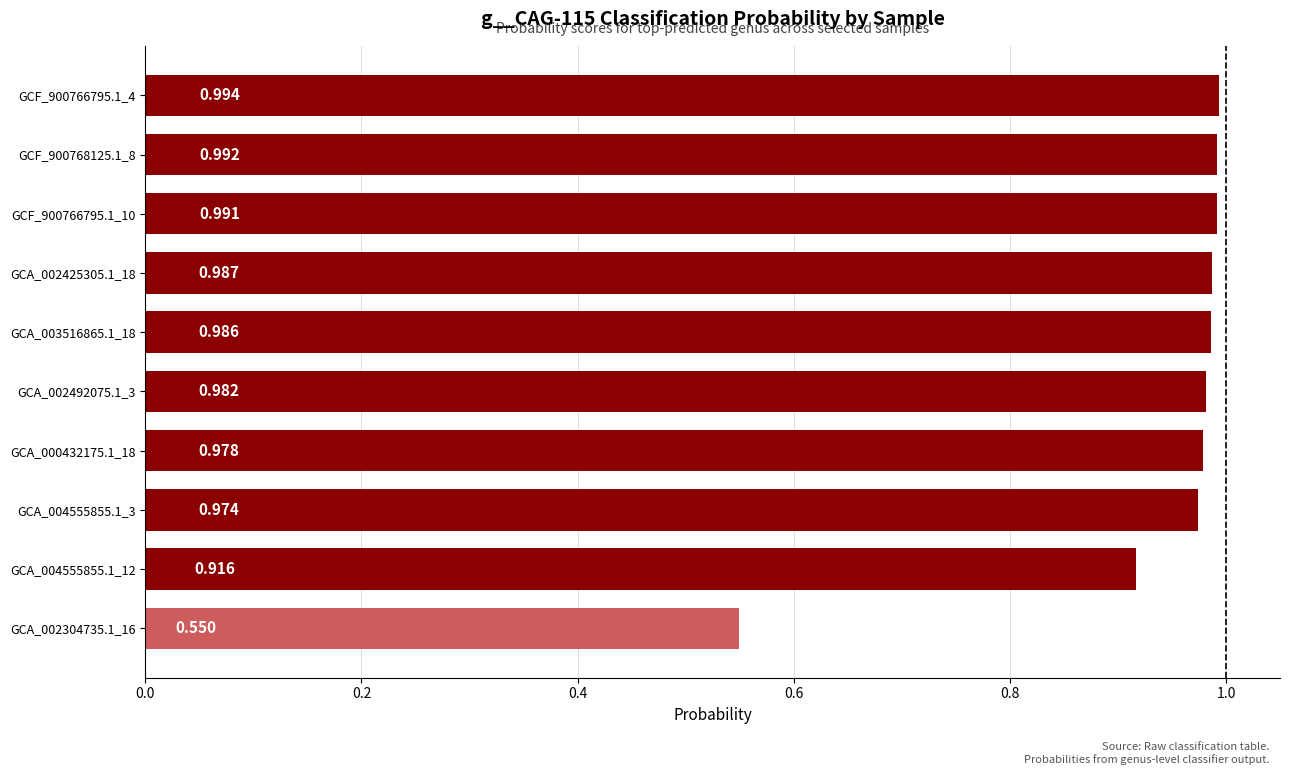

Count the number of data series in this chart.

1